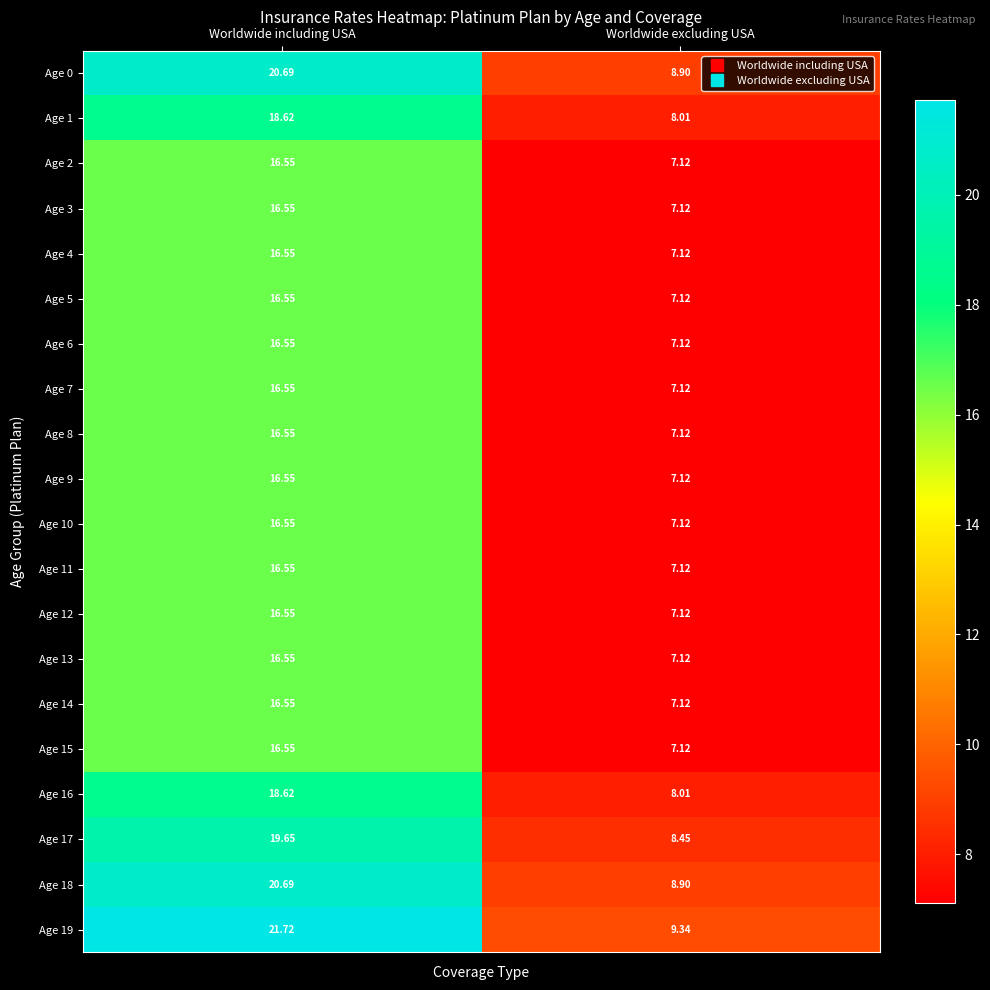

How many data points in Age 17 are less than 19?

1